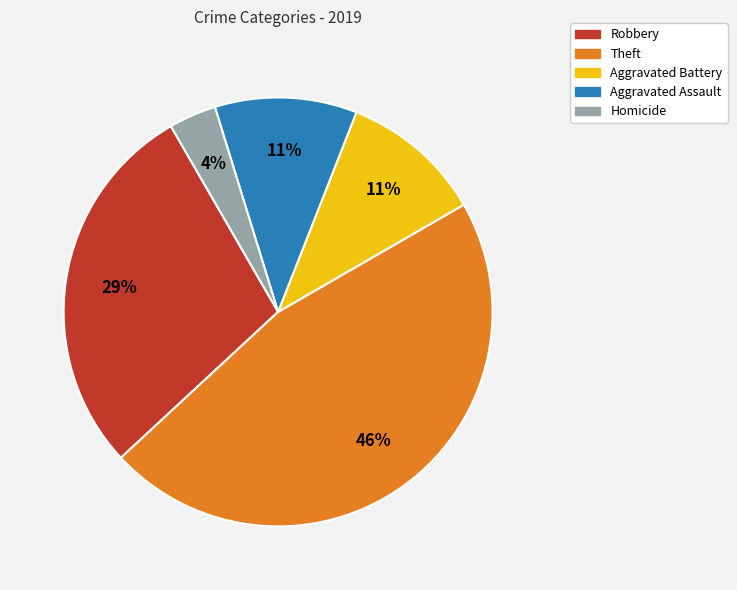

Do Robbery and Aggravated Assault together represent more than half of the pie?

No